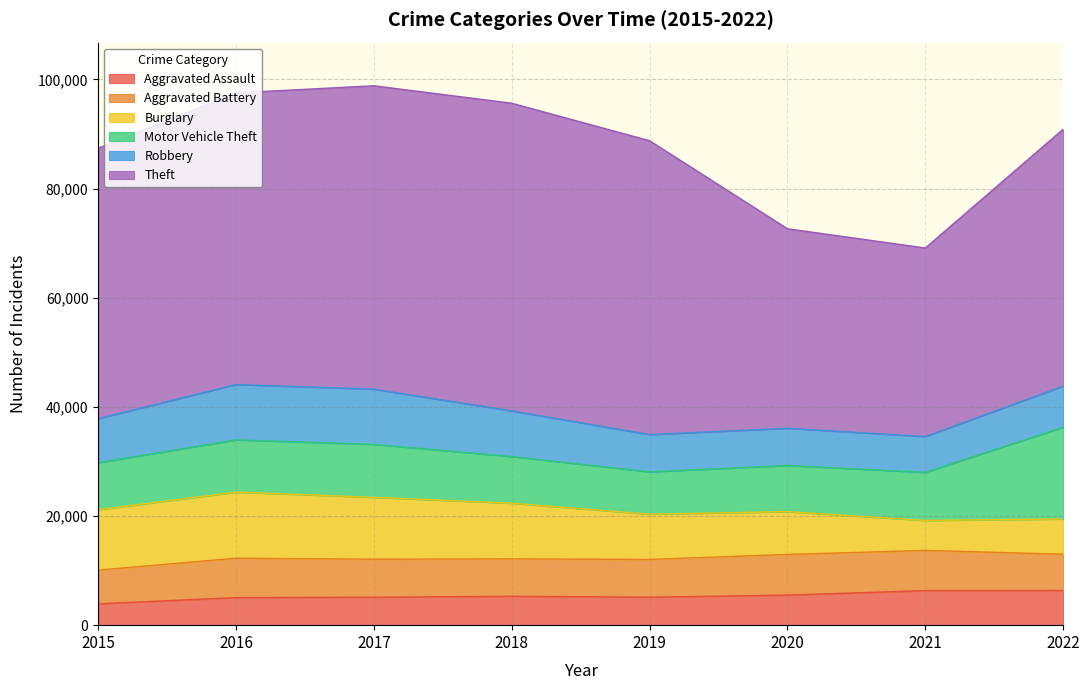

The Motor Vehicle Theft series shows 7761 at 2019. True or false?

True